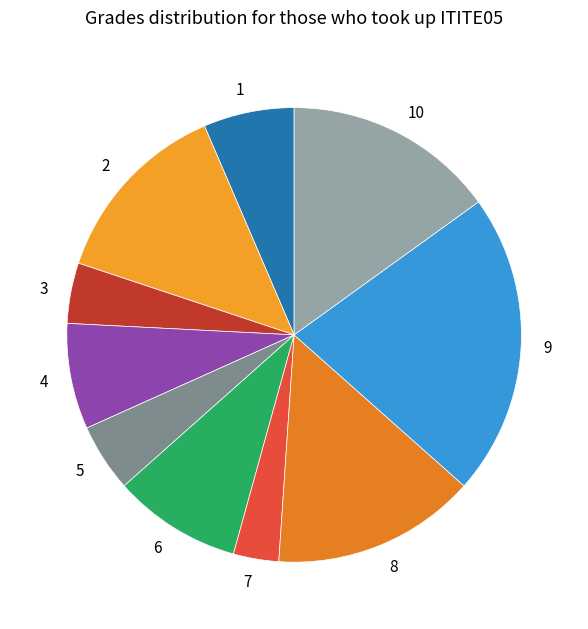

Rank the categories by value from lowest to highest.

7, 3, 5, 1, 4, 6, 2, 8, 10, 9